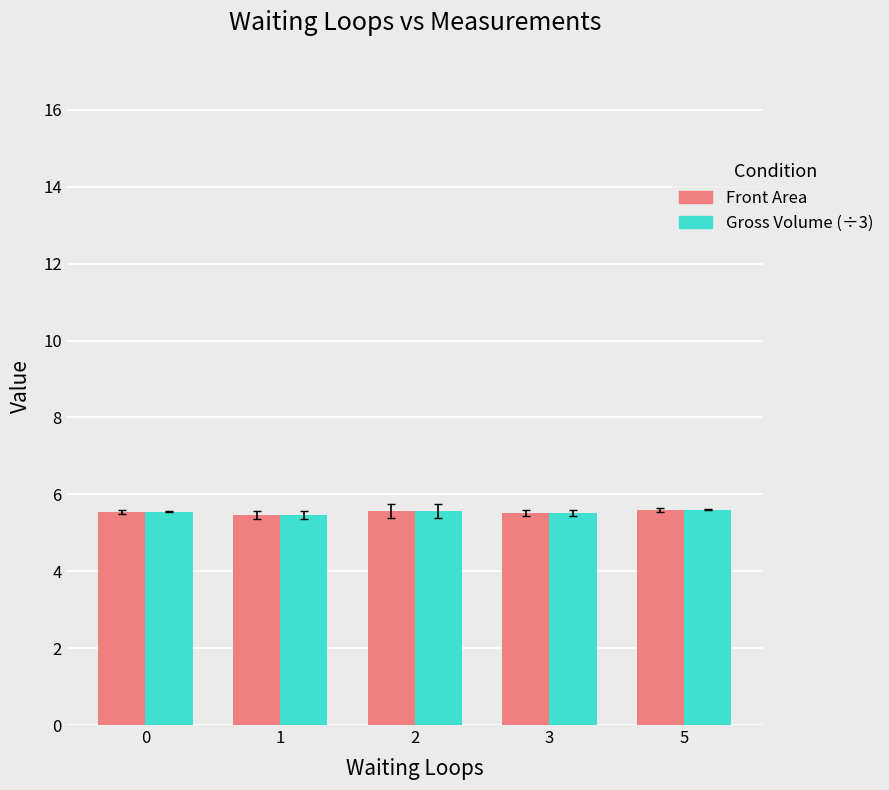

What is the total value across all series at 3?

11.0